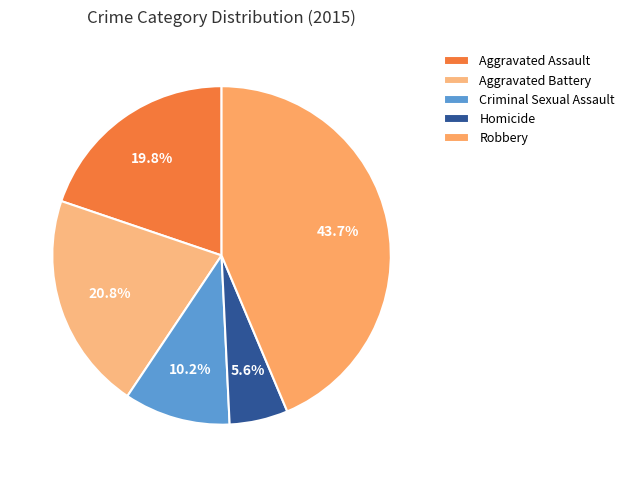

Rank the categories by value from highest to lowest.

Robbery, Aggravated Battery, Aggravated Assault, Criminal Sexual Assault, Homicide